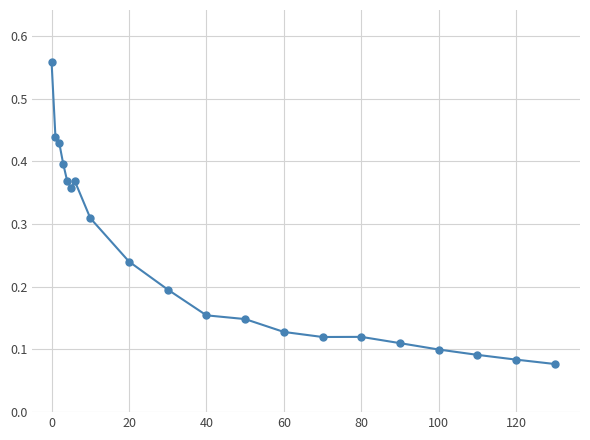

What is the difference between the maximum and minimum values?

0.5